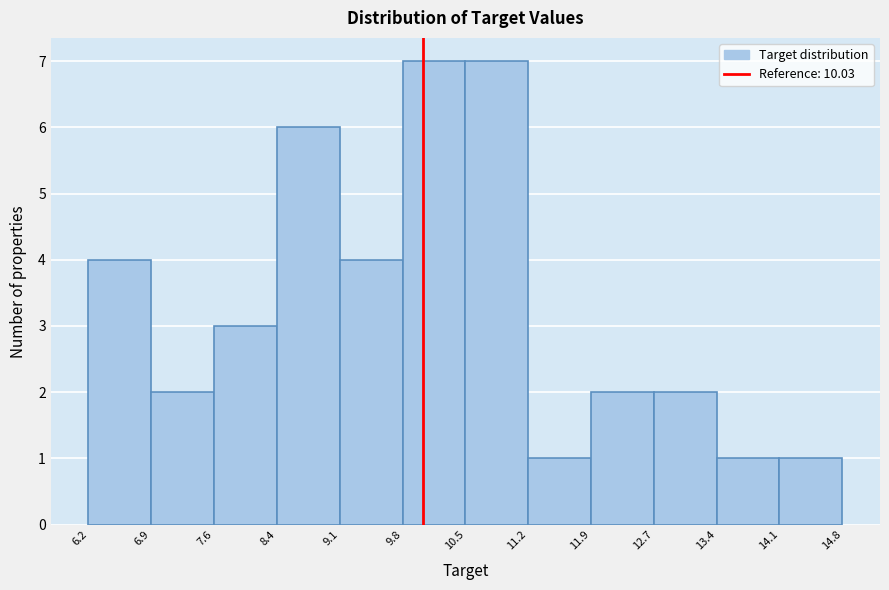

Reading left to right, list every bar in this chart as the range it spans on the x-axis followed by its height. The values are not printed on the chart, so give them approximately, as read against the axis.

6.2 to 6.9: 4
6.9 to 7.6: 2
7.6 to 8.4: 3
8.4 to 9.1: 6
9.1 to 9.8: 4
9.8 to 10.5: 7
10.5 to 11.2: 7
11.2 to 11.9: 1
11.9 to 12.7: 2
12.7 to 13.4: 2
13.4 to 14.1: 1
14.1 to 14.8: 1